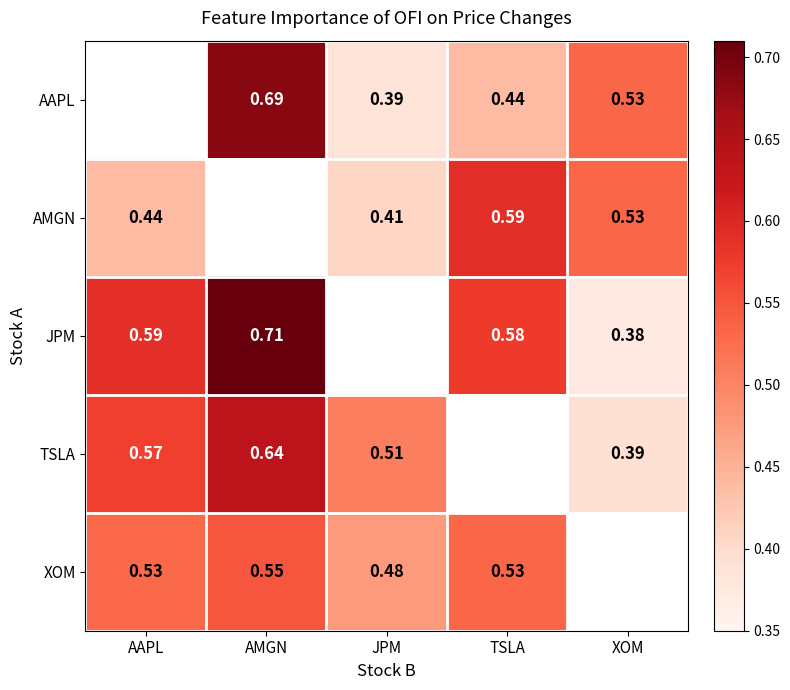

Which has a higher value, TSLA or XOM?

XOM